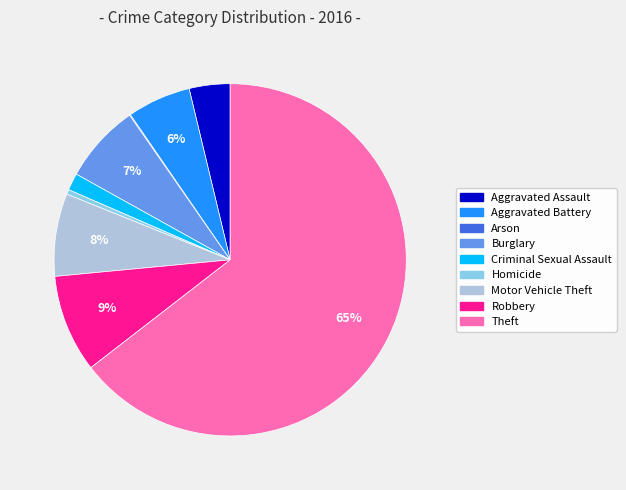

Which slice is the largest?

Theft